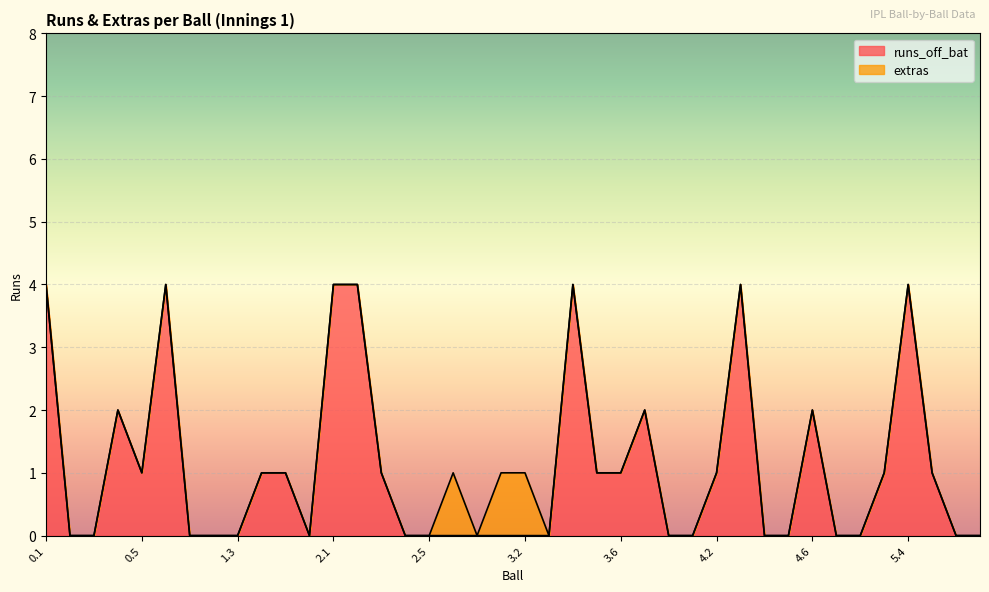

Read the value at 3.7.

2